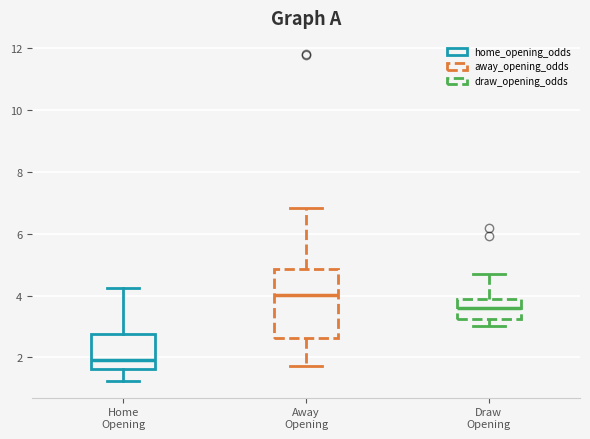

Reading left to right, read every box against the y-axis: the position of its median line, the range the box covers, and the ends of its whiskers. The values are not printed on the chart, so give them approximately, as read against the axis.

Home Opening: median 2.0, box 1.6 to 2.8, whiskers 1.2 to 4.2
Away Opening: median 4.0, box 2.6 to 4.8, whiskers 1.8 to 6.8
Draw Opening: median 3.6, box 3.2 to 3.8, whiskers 3.0 to 4.6